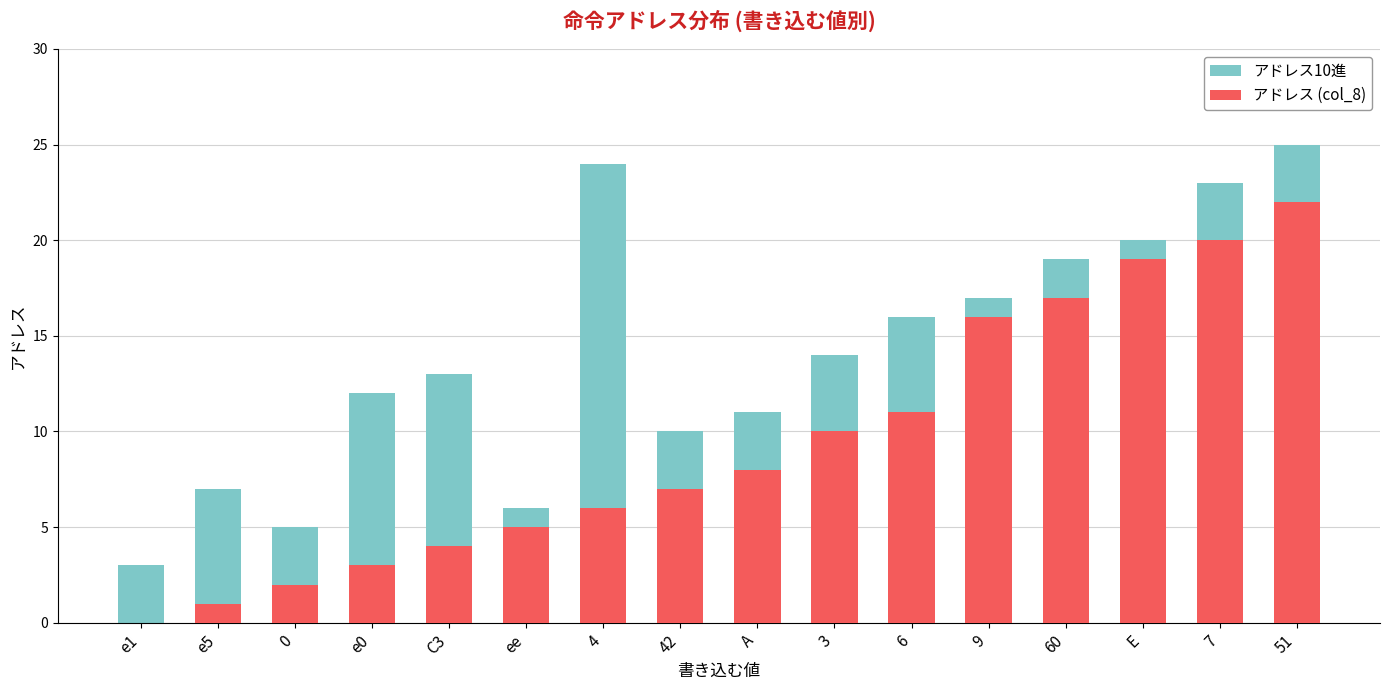

At ee, list the series in order from largest to smallest.

アドレス10進, アドレス (col_8)